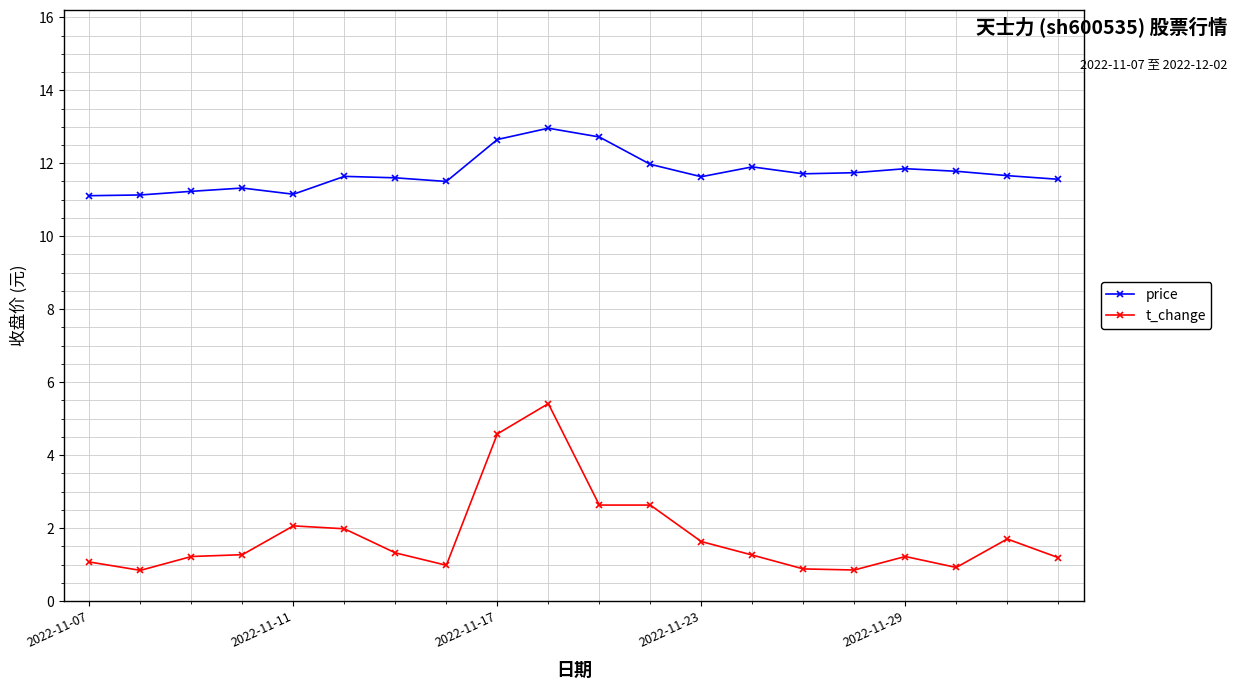

List the series in order of their overall mean, lowest first.

t_change, price